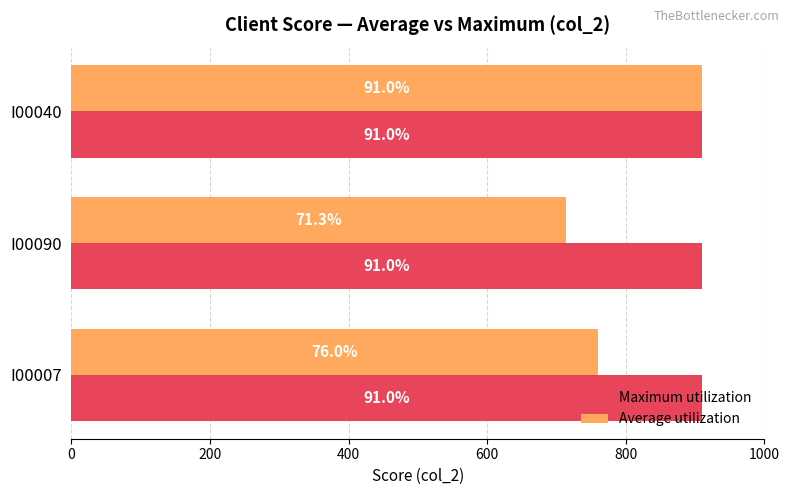

What are all the series names shown in the legend?

Maximum utilization, Average utilization